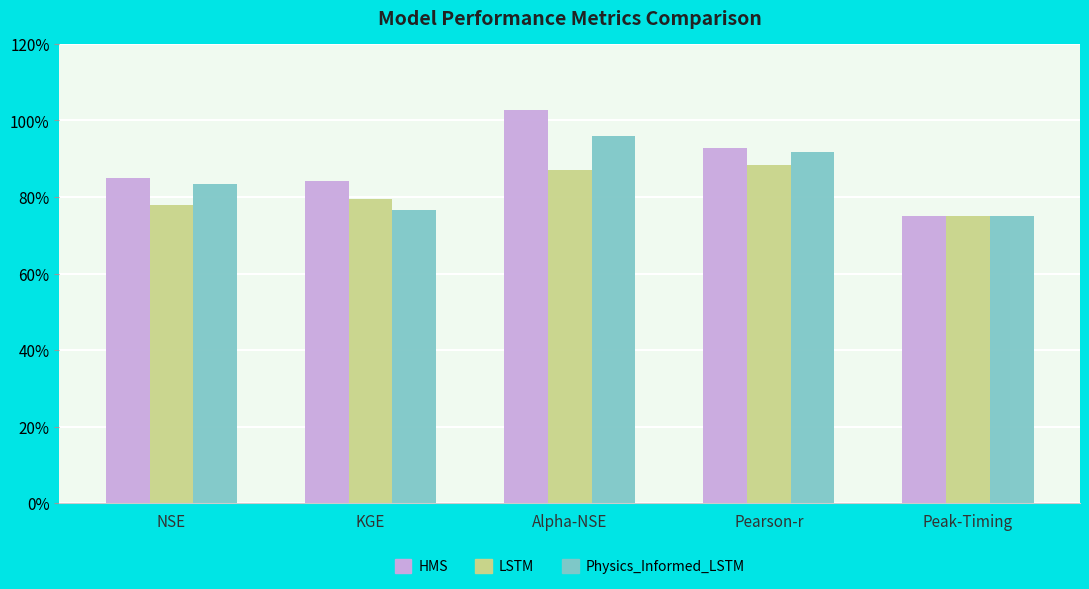

List the series in order of their peak value, highest first.

HMS, Physics_Informed_LSTM, LSTM